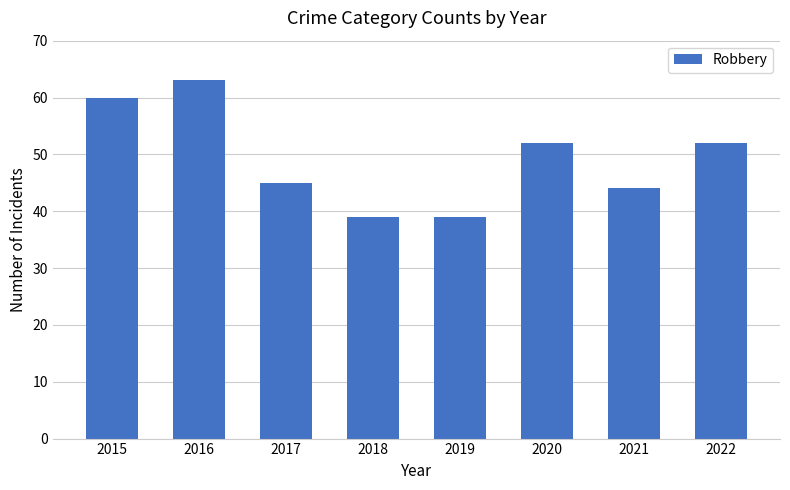

The chart shows a value of 12 at 2017. True or false?

False